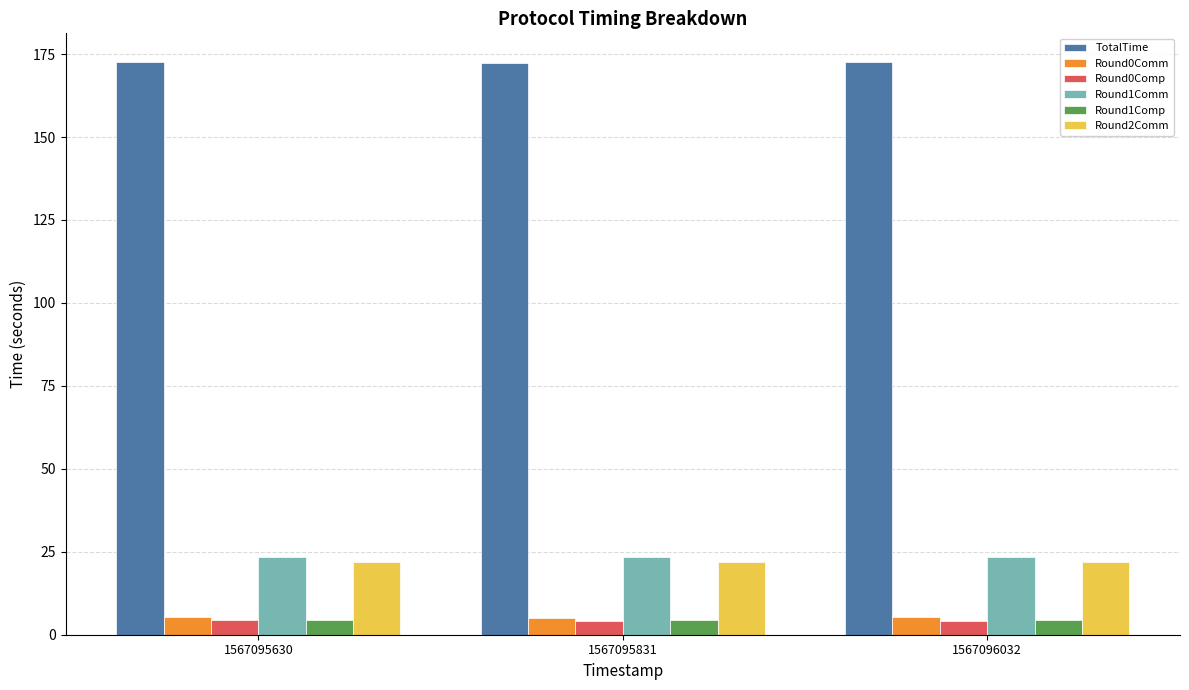

What is the value of the TotalTime bar at the 1st from the left?

172.6